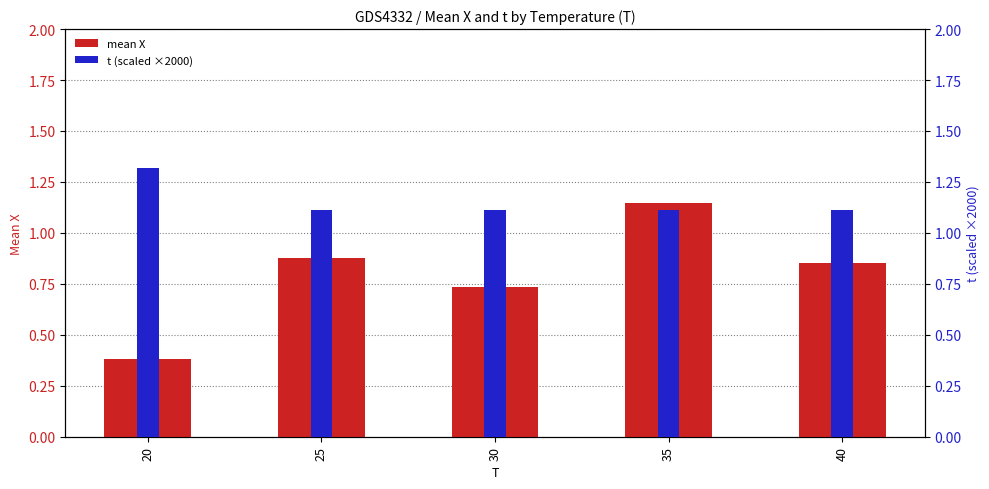

What is the value of the mean X bar at the 3rd from the left?

0.7